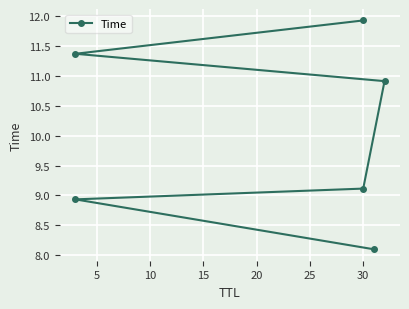

True or false: there are more than 2 points higher than both neighbors.

False